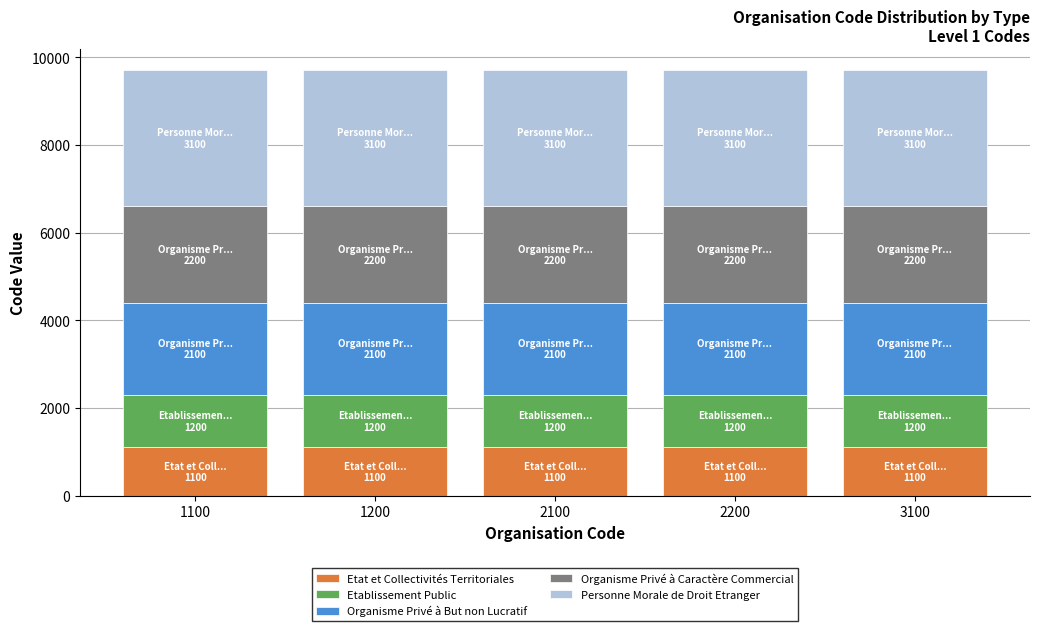

What is the total value across all series at 2200?

9700